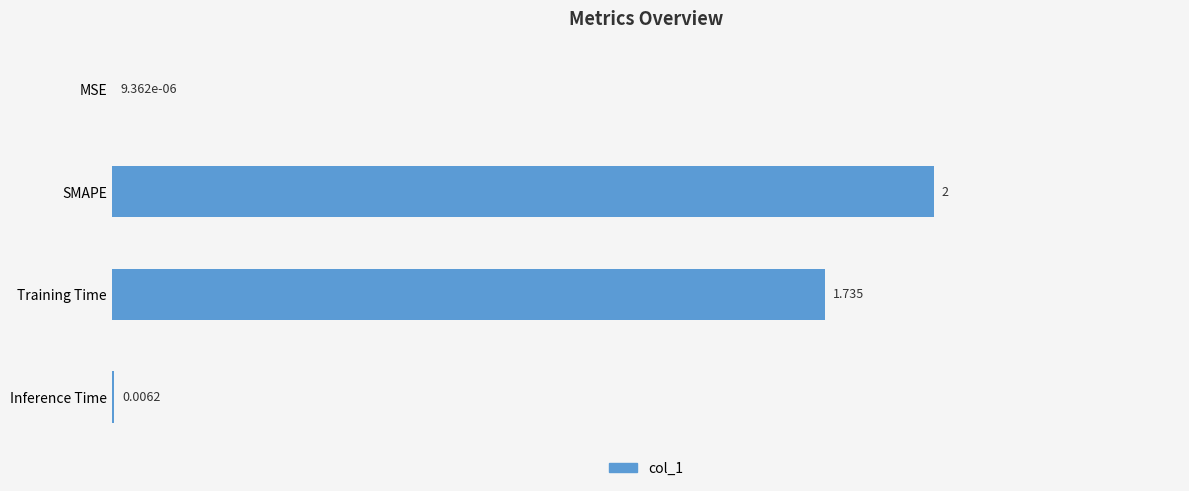

At which category does the chart reach its peak across all series?

SMAPE